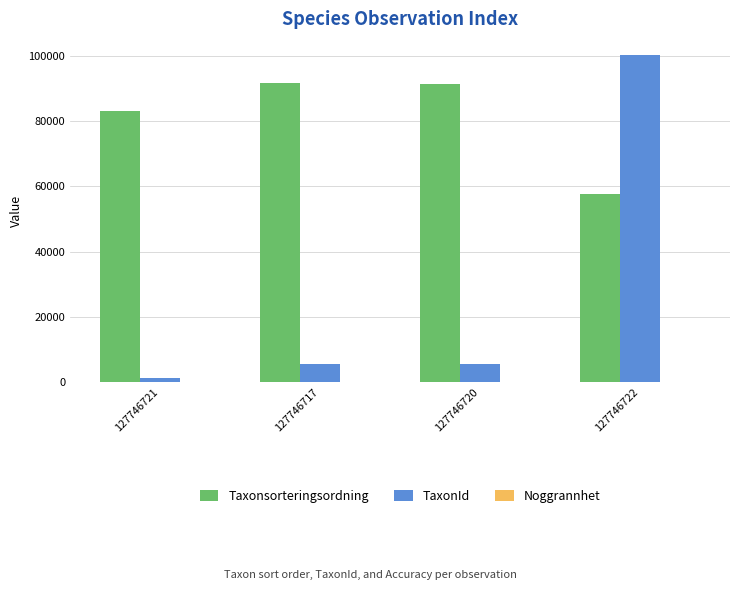

What is the average value of the TaxonId series?

28075